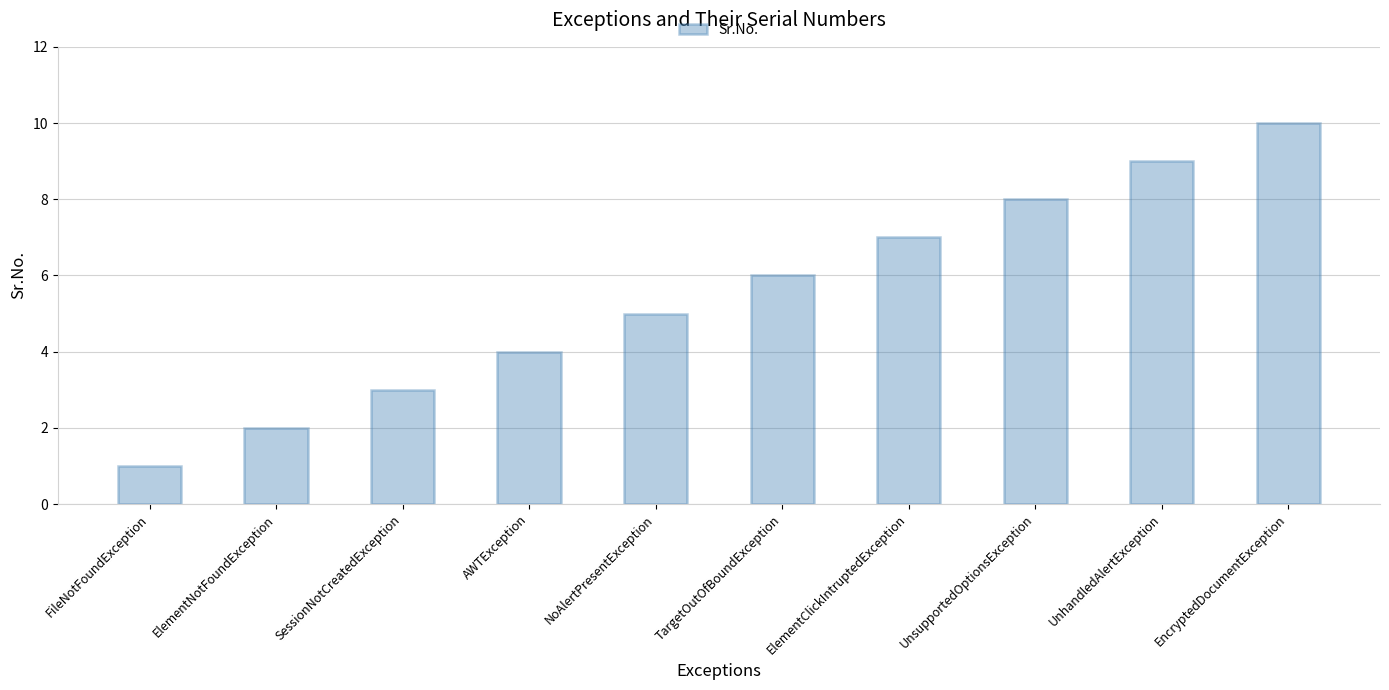

What is the smallest value displayed?

1